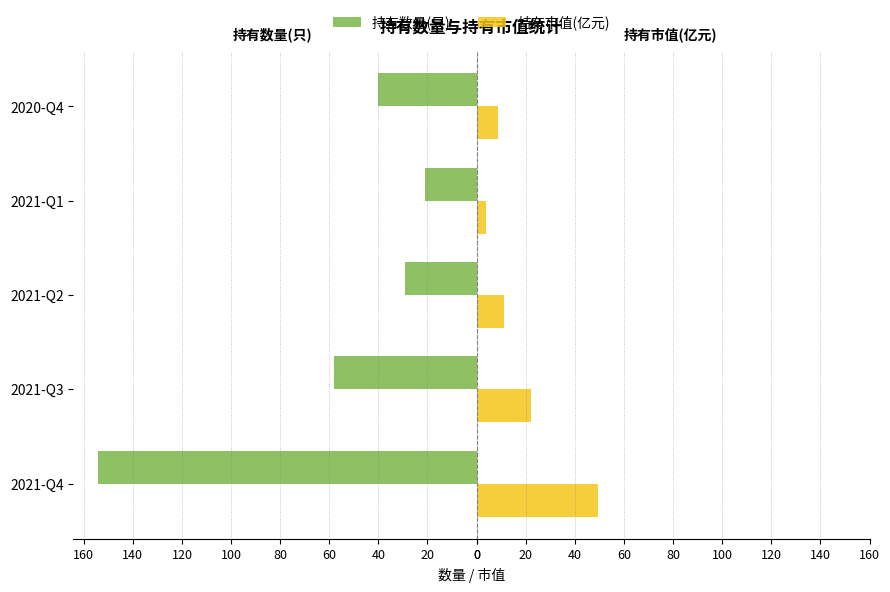

What are all the series names shown in the legend?

持有数量(只), 持有市值(亿元)